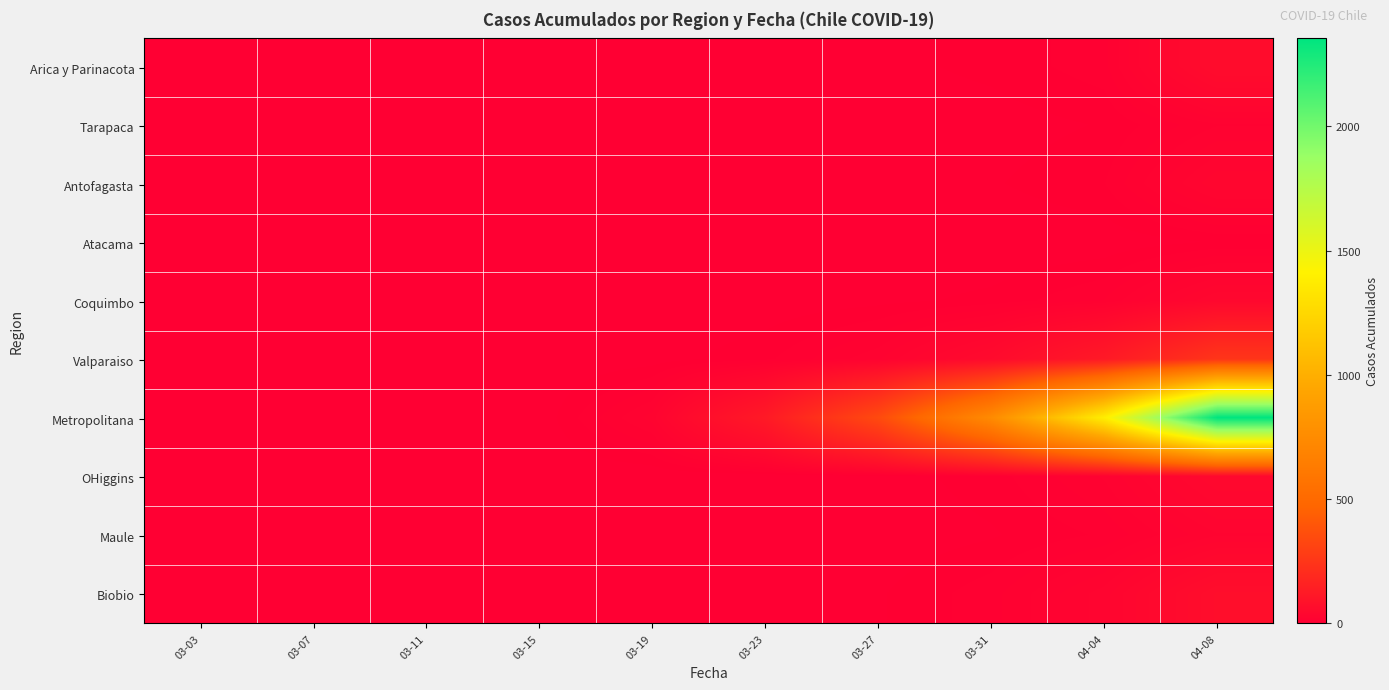

Which label corresponds to the largest value in the chart?

04-08